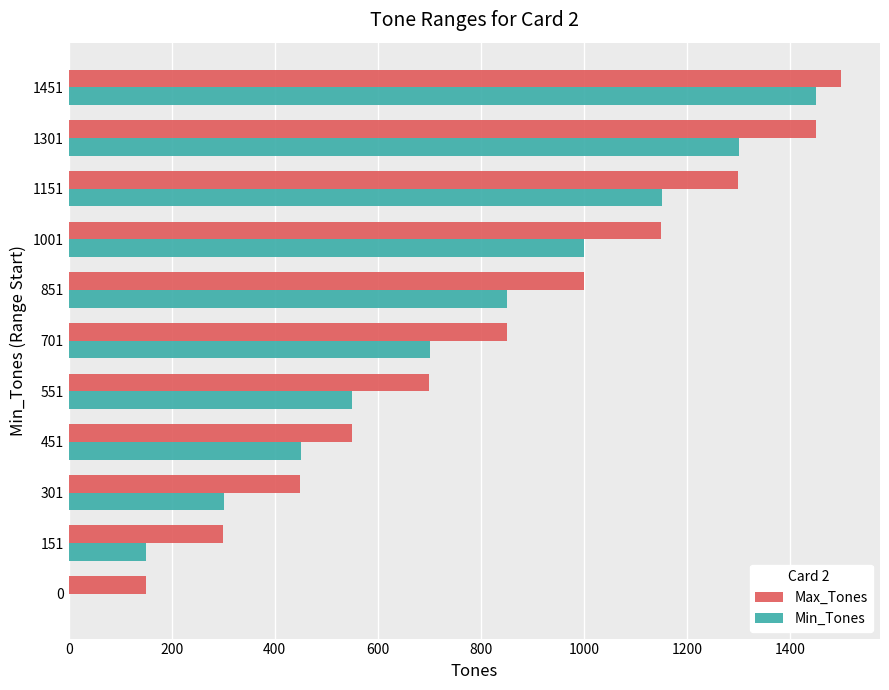

Which series changed the most between 851 and 1451?

Min_Tones